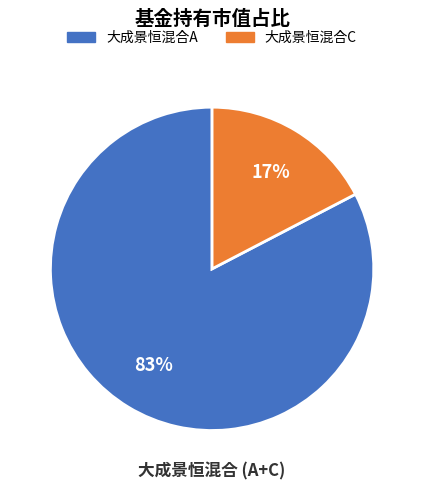

How many segments does this pie chart have?

2